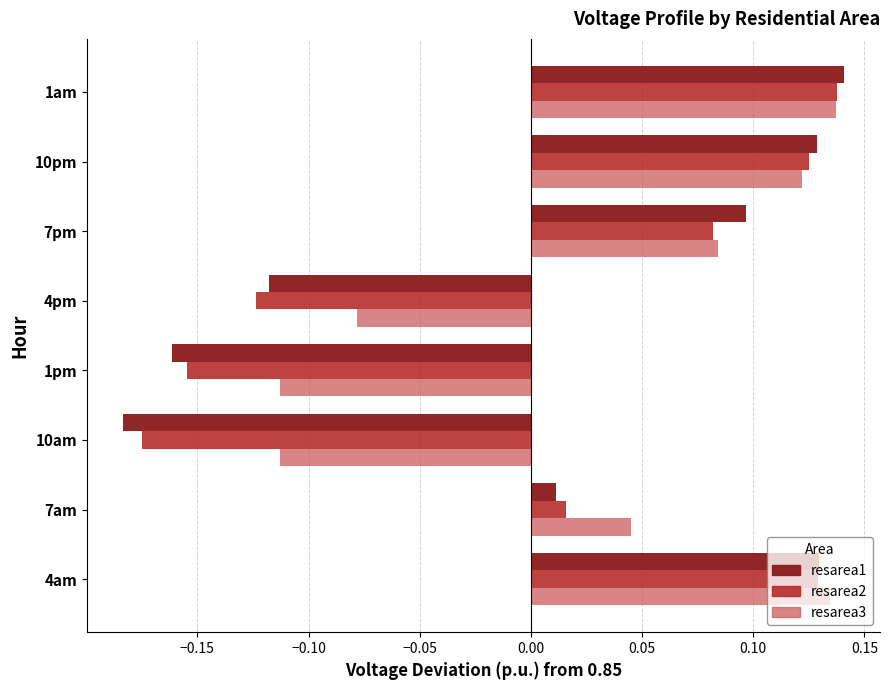

Is it true that resarea1 equals 0.2 at 1am?

False